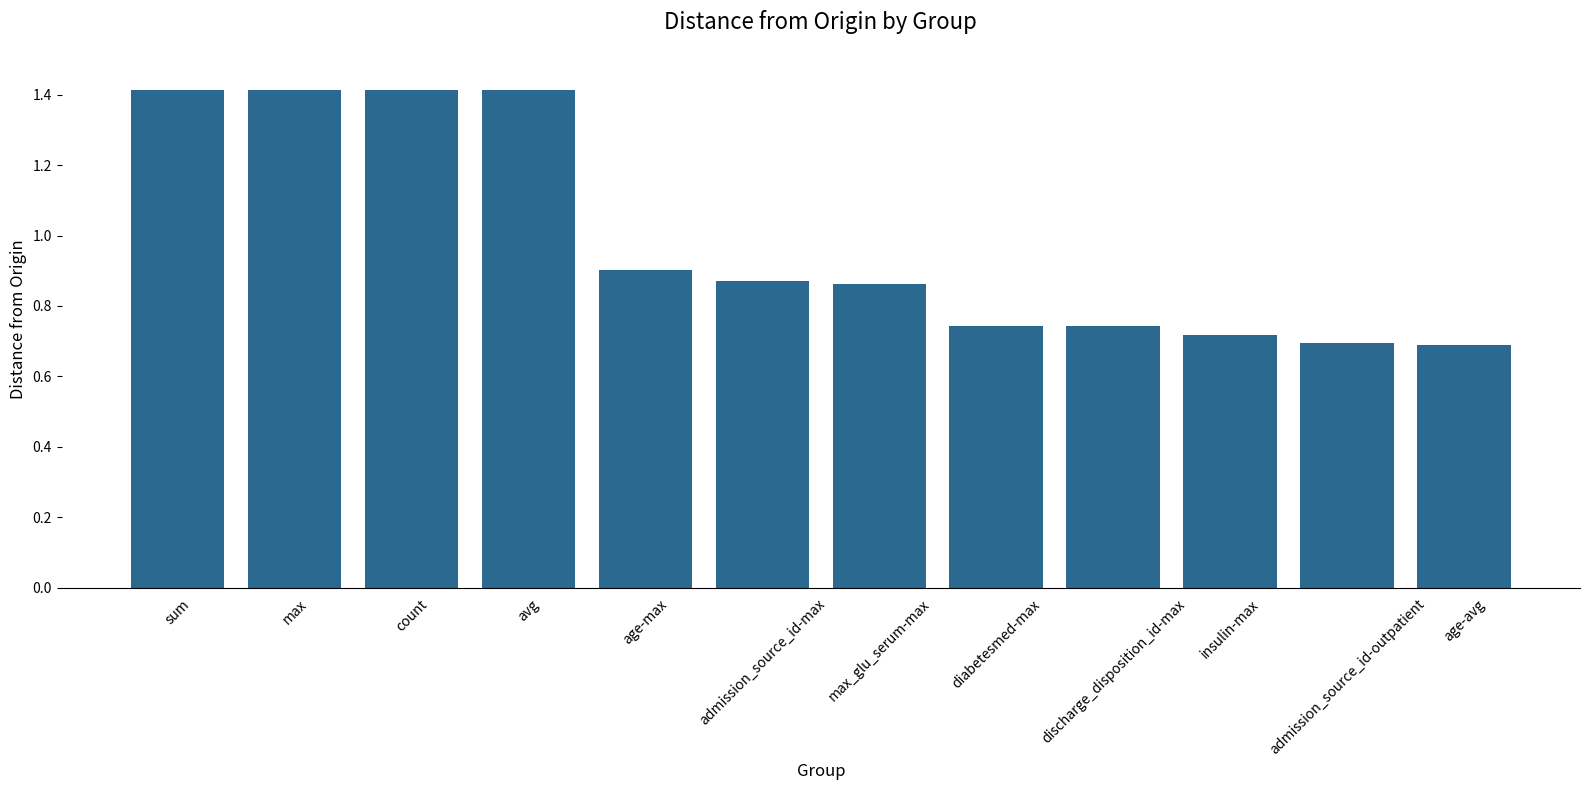

Is it true that the value at age-max is 0.9?

True